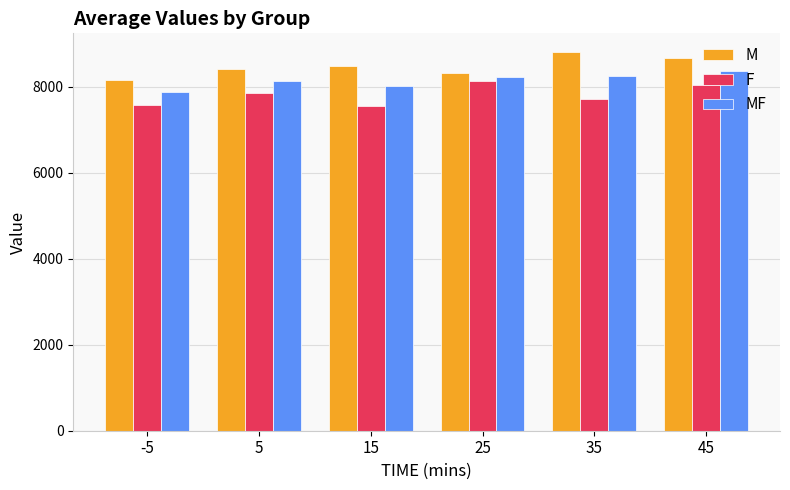

What is the value of the M bar at the 4th from the left?

8325.0